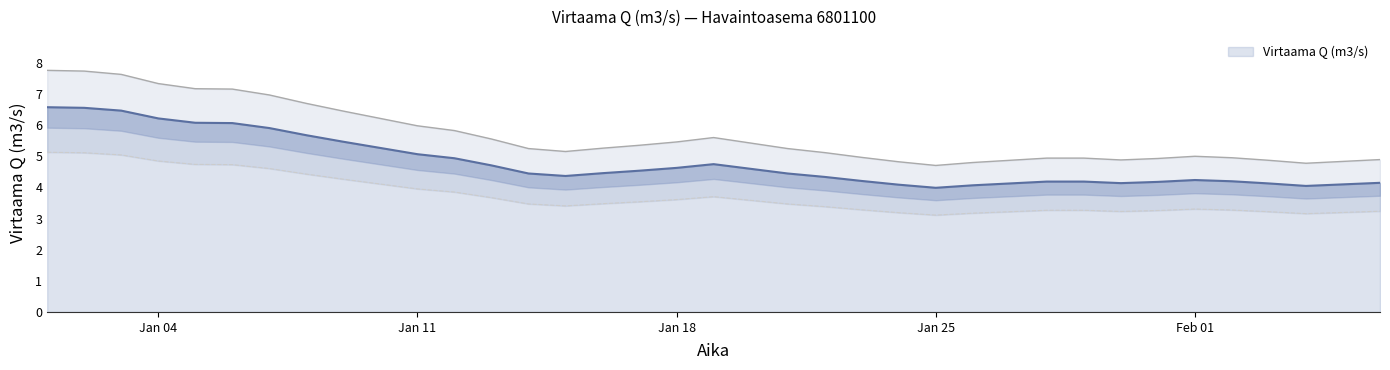

Approximately how many times larger is the value at 2021-01-12 compared to 2021-02-01?

1.2